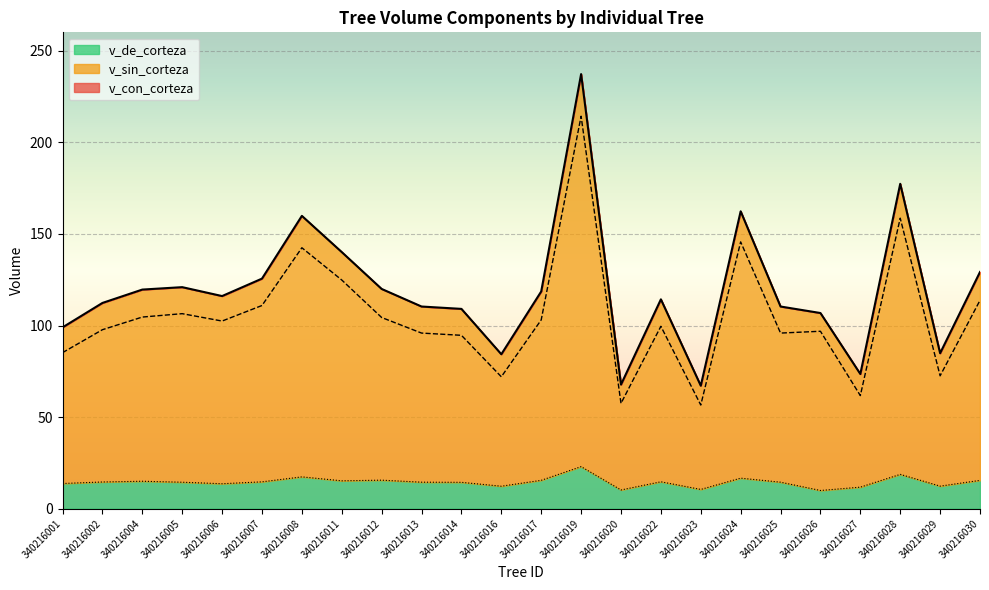

True or false: v_sin_corteza has a value of 172.7 at 340216011.

False